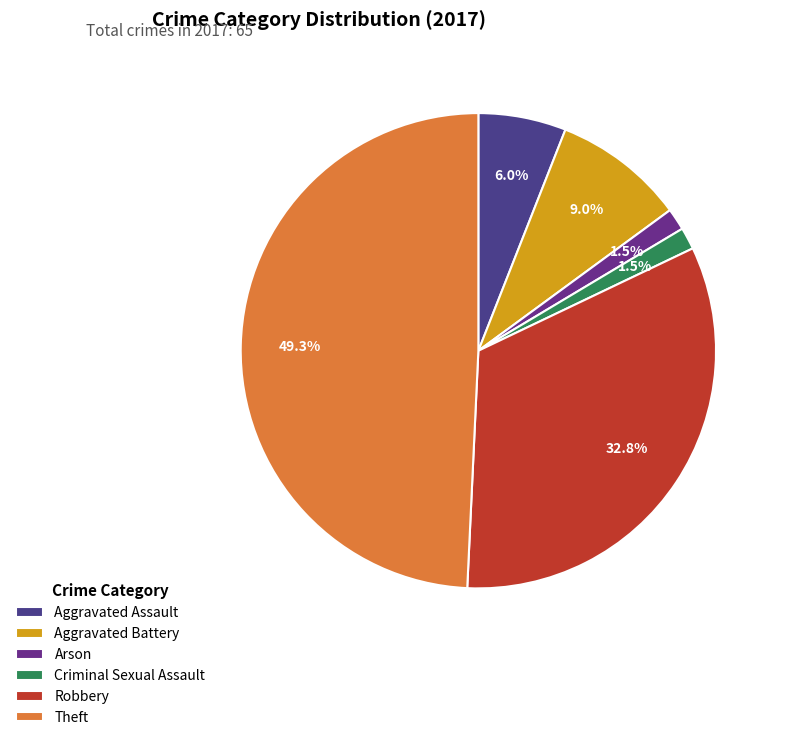

Which slice is the smallest?

Arson